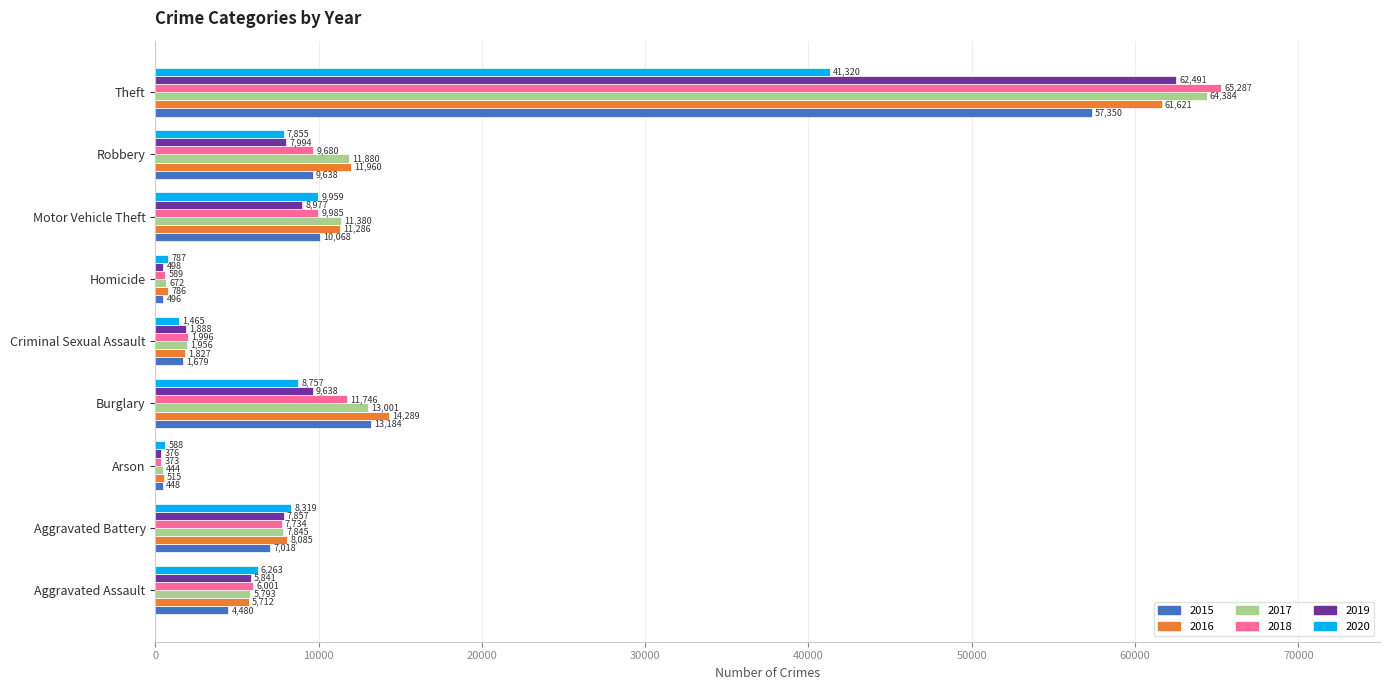

What is the approximate value of 2015 at Criminal Sexual Assault, to the nearest 10?

1680